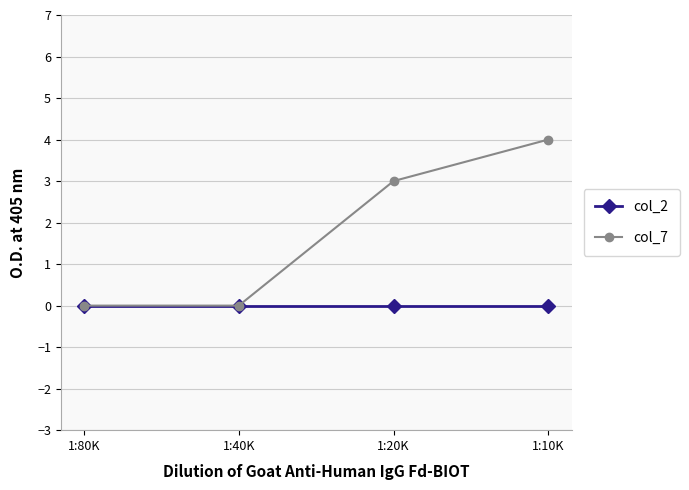

Rank the series by their average value, from highest to lowest.

col_7, col_2